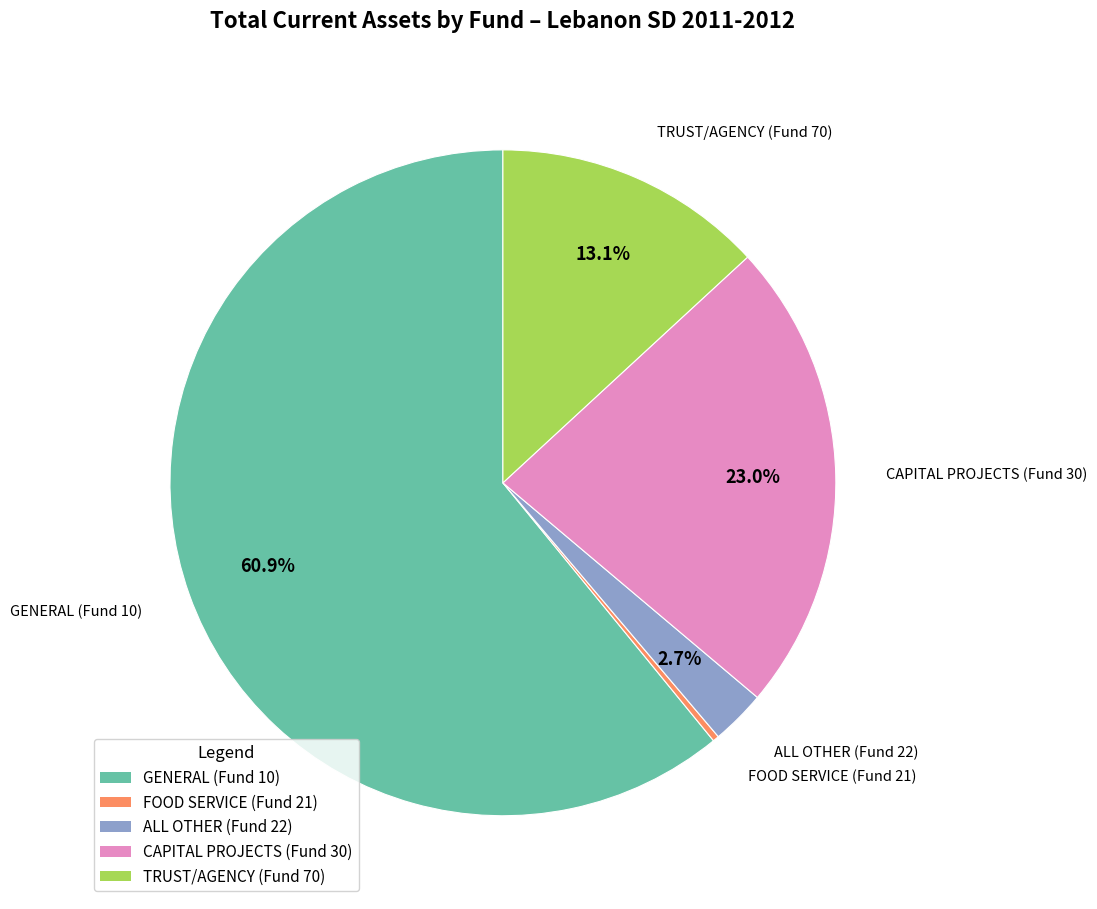

Which slice is the largest?

GENERAL (Fund 10)